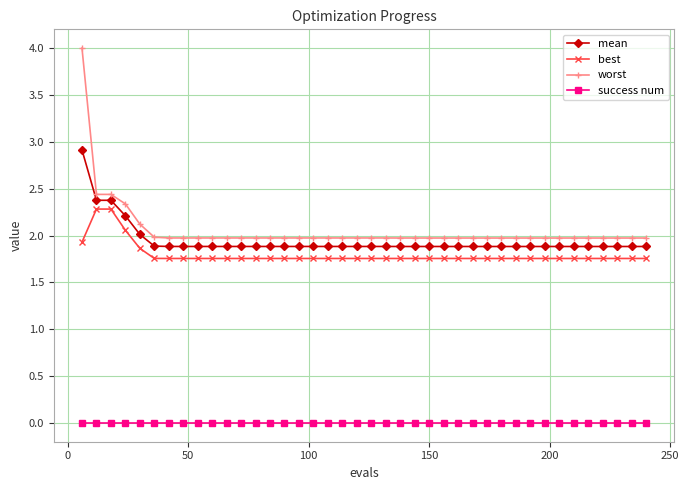

True or false: best and success num intersect in this chart.

False